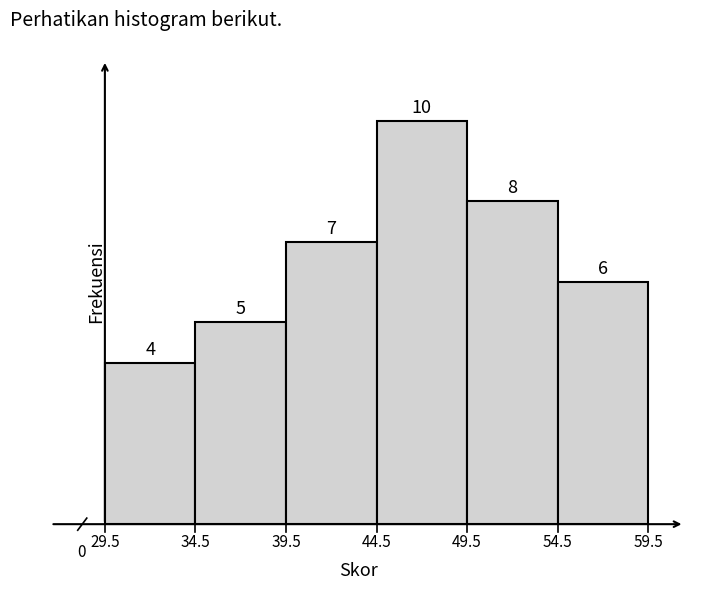

Reading left to right, list every bar in this chart as the range it spans on the x-axis followed by its height.

29.5 to 34.5: 4
34.5 to 39.5: 5
39.5 to 44.5: 7
44.5 to 49.5: 10
49.5 to 54.5: 8
54.5 to 59.5: 6